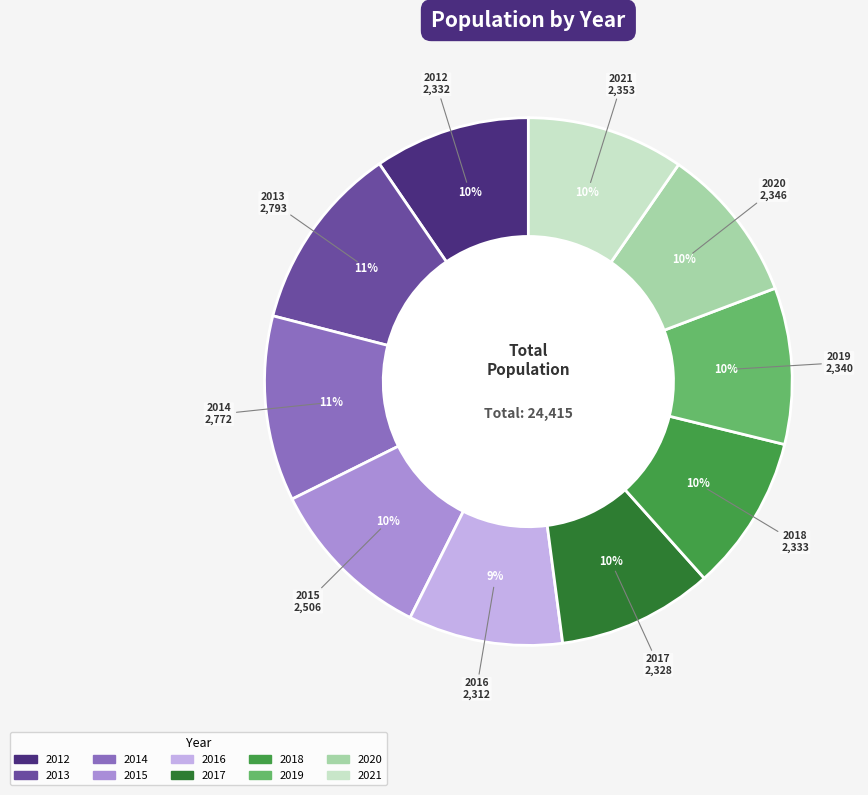

Which has a higher value, 2020 or 2013?

2013